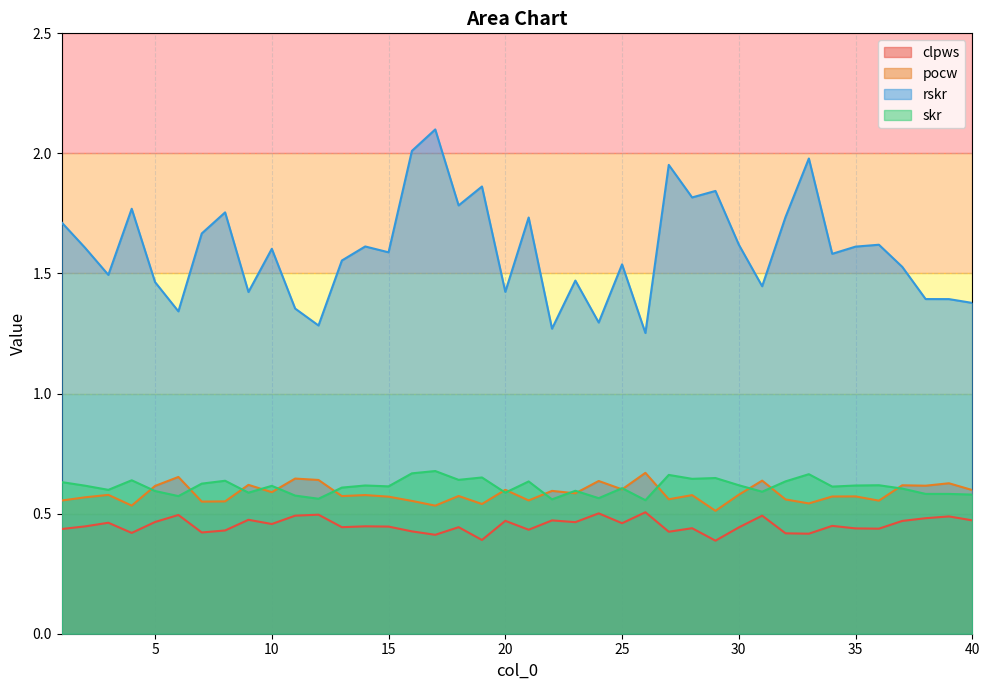

How many data points does each series have?

40